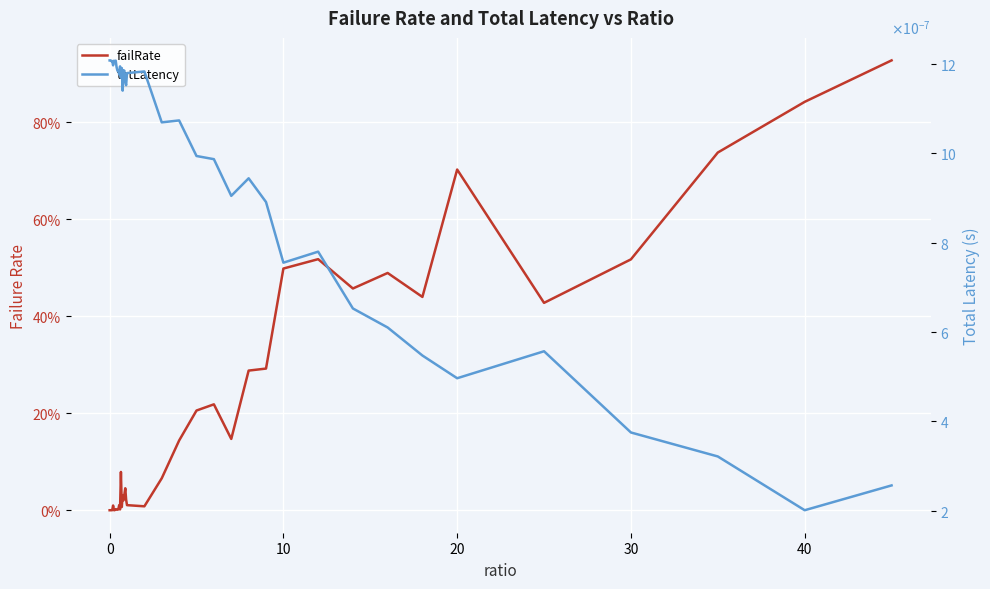

What are all the series names shown in the legend?

failRate, totLatency